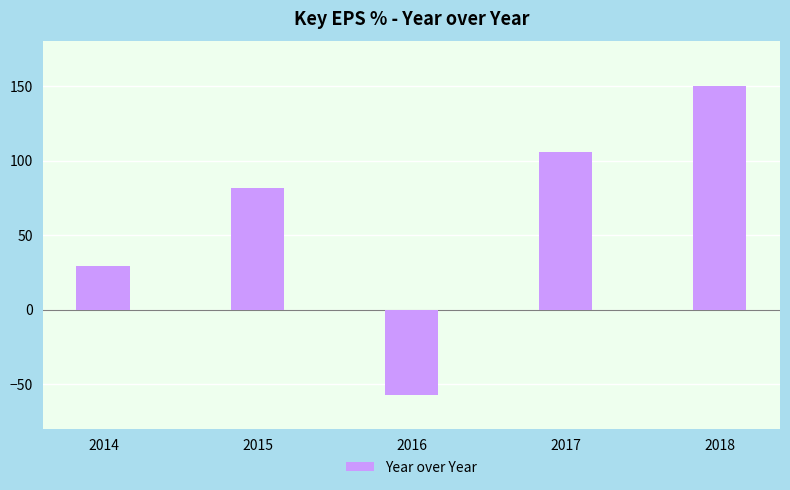

Read the value at 2014.

29.4